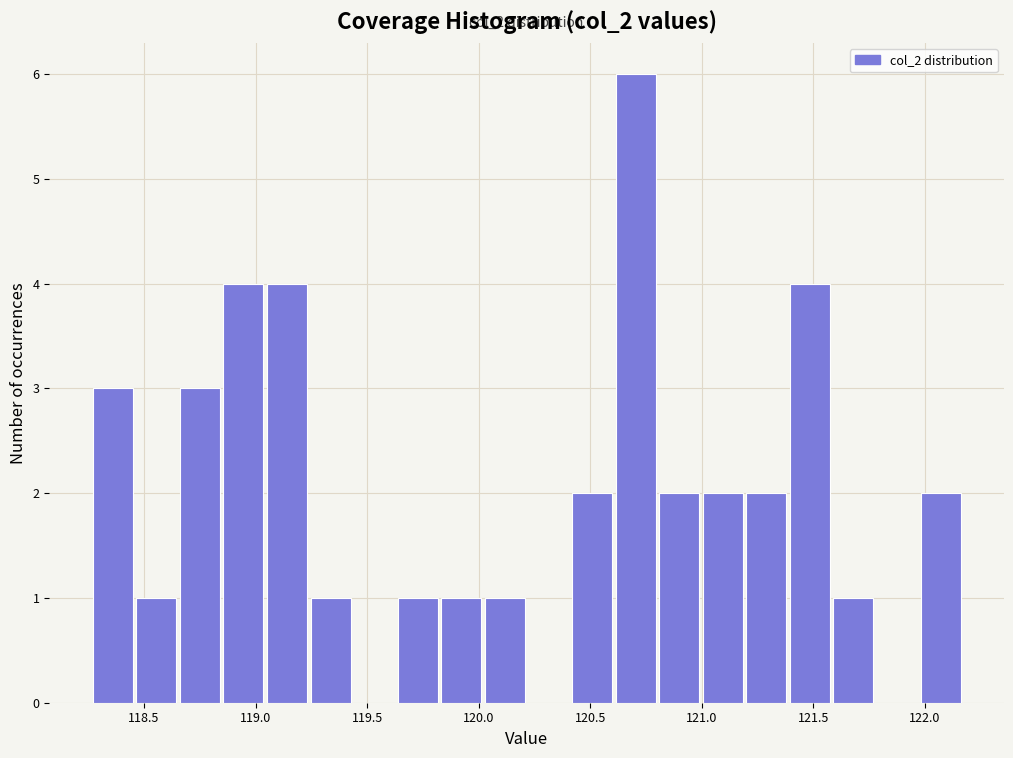

Around what value on the x-axis is the tallest bar? Give the approximate position of its centre, as read against the axis.

120.70